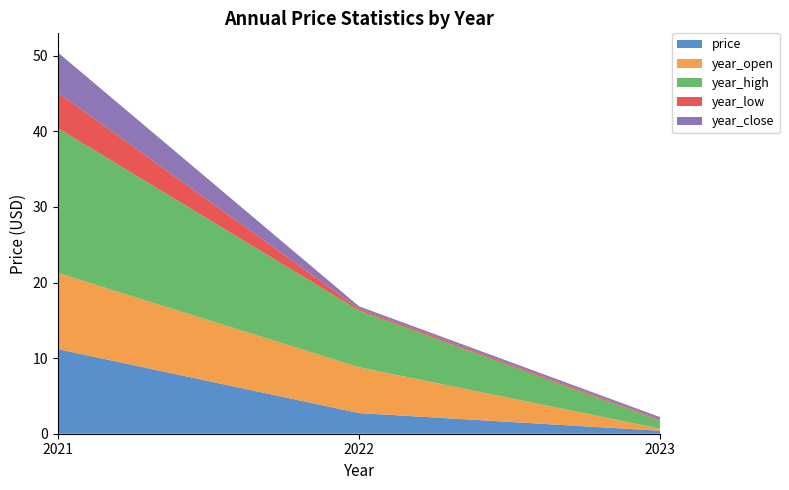

Reading left to right, transcribe all the data shown in this chart.

price: 2021=11.2	2022=2.7	2023=0.4
year_open: 2021=10.1	2022=6.1	2023=0.3
year_high: 2021=19.2	2022=7.5	2023=1.1
year_low: 2021=4.7	2022=0.2	2023=0.2
year_close: 2021=5.3	2022=0.3	2023=0.3